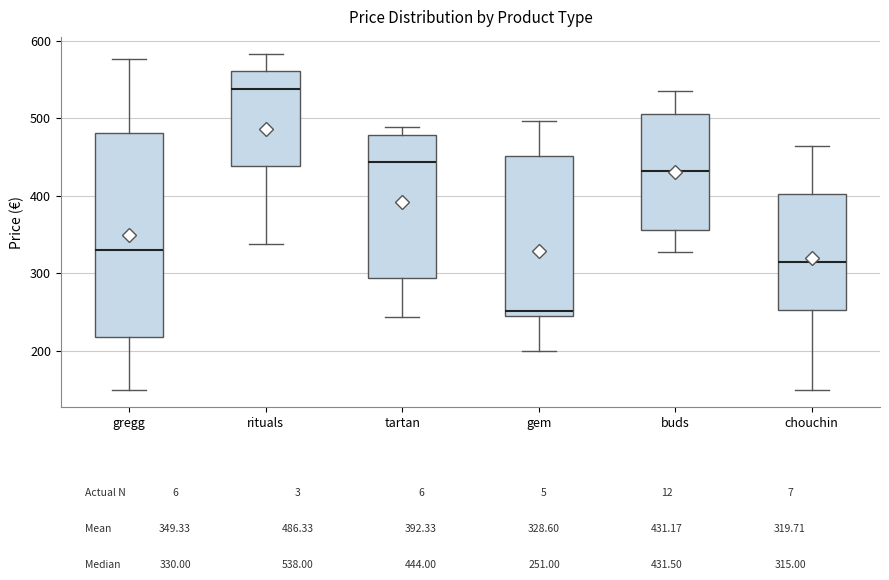

Reading left to right, read every box against the y-axis: the position of its median line, the range the box covers, and the ends of its whiskers. The values are not printed on the chart, so give them approximately, as read against the axis.

gregg: median 330, box 220 to 480, whiskers 150 to 580
rituals: median 540, box 440 to 560, whiskers 340 to 580
tartan: median 440, box 290 to 480, whiskers 240 to 490
gem: median 250 (just above the box's lower edge), box 250 to 450, whiskers 200 to 500
buds: median 430, box 360 to 510, whiskers 330 to 540
chouchin: median 320, box 250 to 400, whiskers 150 to 460